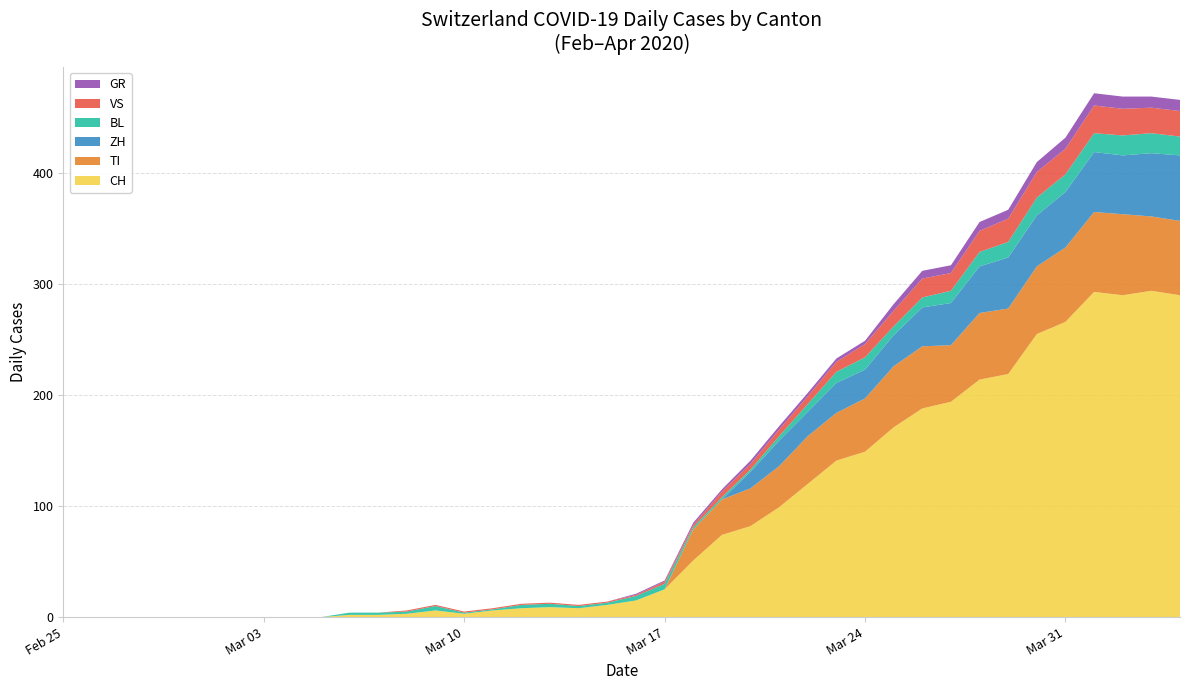

Reading left to right, transcribe all the data shown in this chart.

CH: 2020-02-25=0	2020-02-26=0	2020-02-27=0	2020-02-28=0	2020-02-29=0	2020-03-01=0	2020-03-02=0	2020-03-03=0	2020-03-04=0	2020-03-05=0	2020-03-06=2	2020-03-07=2	2020-03-08=3	2020-03-09=6	2020-03-10=3	2020-03-11=6	2020-03-12=8	2020-03-13=9	2020-03-14=8	2020-03-15=11	2020-03-16=15	2020-03-17=25	2020-03-18=51	2020-03-19=74	2020-03-20=82	2020-03-21=99	2020-03-22=120	2020-03-23=141	2020-03-24=149	2020-03-25=171	2020-03-26=188	2020-03-27=194	2020-03-28=214	2020-03-29=219	2020-03-30=255	2020-03-31=266	2020-04-01=293	2020-04-02=290	2020-04-03=294	2020-04-04=290
GR: 2020-02-25=0	2020-02-26=0	2020-02-27=0	2020-02-28=0	2020-02-29=0	2020-03-01=0	2020-03-02=0	2020-03-03=0	2020-03-04=0	2020-03-05=0	2020-03-06=0	2020-03-07=0	2020-03-08=0	2020-03-09=0	2020-03-10=0	2020-03-11=0	2020-03-12=0	2020-03-13=0	2020-03-14=0	2020-03-15=0	2020-03-16=1	2020-03-17=1	2020-03-18=2	2020-03-19=2	2020-03-20=3	2020-03-21=3	2020-03-22=3	2020-03-23=3	2020-03-24=3	2020-03-25=6	2020-03-26=7	2020-03-27=7	2020-03-28=8	2020-03-29=8	2020-03-30=9	2020-03-31=10	2020-04-01=11	2020-04-02=11	2020-04-03=10	2020-04-04=10
VS: 2020-02-25=0	2020-02-26=0	2020-02-27=0	2020-02-28=0	2020-02-29=0	2020-03-01=0	2020-03-02=0	2020-03-03=0	2020-03-04=0	2020-03-05=0	2020-03-06=0	2020-03-07=0	2020-03-08=1	2020-03-09=1	2020-03-10=1	2020-03-11=1	2020-03-12=1	2020-03-13=1	2020-03-14=1	2020-03-15=1	2020-03-16=1	2020-03-17=2	2020-03-18=2	2020-03-19=5	2020-03-20=5	2020-03-21=6	2020-03-22=7	2020-03-23=9	2020-03-24=12	2020-03-25=14	2020-03-26=17	2020-03-27=16	2020-03-28=19	2020-03-29=21	2020-03-30=23	2020-03-31=23	2020-04-01=25	2020-04-02=24	2020-04-03=23	2020-04-04=23
BL: 2020-02-25=0	2020-02-26=0	2020-02-27=0	2020-02-28=0	2020-02-29=0	2020-03-01=0	2020-03-02=0	2020-03-03=0	2020-03-04=0	2020-03-05=0	2020-03-06=2	2020-03-07=2	2020-03-08=2	2020-03-09=4	2020-03-10=1	2020-03-11=1	2020-03-12=3	2020-03-13=3	2020-03-14=2	2020-03-15=2	2020-03-16=4	2020-03-17=5	2020-03-18=2	2020-03-19=2	2020-03-20=2	2020-03-21=4	2020-03-22=7	2020-03-23=10	2020-03-24=11	2020-03-25=8	2020-03-26=9	2020-03-27=11	2020-03-28=13	2020-03-29=14	2020-03-30=16	2020-03-31=16	2020-04-01=17	2020-04-02=18	2020-04-03=18	2020-04-04=17
TI: 2020-02-25=0	2020-02-26=0	2020-02-27=0	2020-02-28=0	2020-02-29=0	2020-03-01=0	2020-03-02=0	2020-03-03=0	2020-03-04=0	2020-03-05=0	2020-03-06=0	2020-03-07=0	2020-03-08=0	2020-03-09=0	2020-03-10=0	2020-03-11=0	2020-03-12=0	2020-03-13=0	2020-03-14=0	2020-03-15=0	2020-03-16=0	2020-03-17=0	2020-03-18=28	2020-03-19=32	2020-03-20=34	2020-03-21=37	2020-03-22=43	2020-03-23=43	2020-03-24=48	2020-03-25=55	2020-03-26=56	2020-03-27=51	2020-03-28=60	2020-03-29=59	2020-03-30=61	2020-03-31=67	2020-04-01=72	2020-04-02=73	2020-04-03=67	2020-04-04=67
ZH: 2020-02-25=0	2020-02-26=0	2020-02-27=0	2020-02-28=0	2020-02-29=0	2020-03-01=0	2020-03-02=0	2020-03-03=0	2020-03-04=0	2020-03-05=0	2020-03-06=0	2020-03-07=0	2020-03-08=0	2020-03-09=0	2020-03-10=0	2020-03-11=0	2020-03-12=0	2020-03-13=0	2020-03-14=0	2020-03-15=0	2020-03-16=0	2020-03-17=0	2020-03-18=0	2020-03-19=0	2020-03-20=15	2020-03-21=23	2020-03-22=22	2020-03-23=27	2020-03-24=26	2020-03-25=28	2020-03-26=35	2020-03-27=38	2020-03-28=42	2020-03-29=46	2020-03-30=46	2020-03-31=50	2020-04-01=54	2020-04-02=53	2020-04-03=57	2020-04-04=59